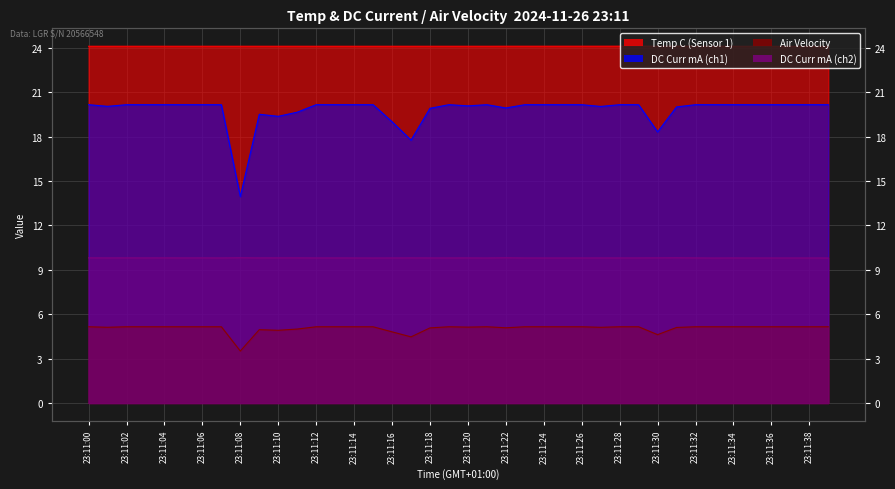

True or false: DC Curr mA (ch2) and DC Curr mA (ch1) intersect in this chart.

False